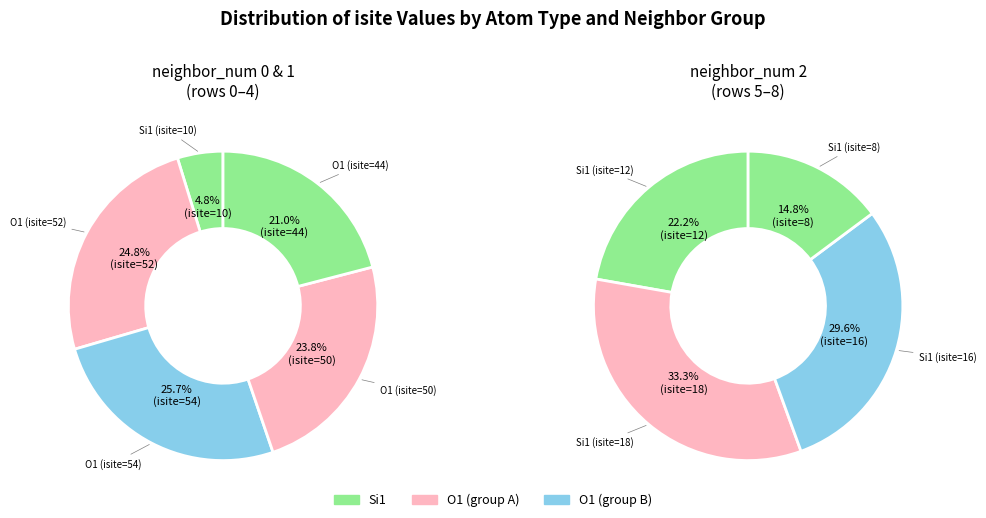

Which category has the smallest portion of the pie?

8